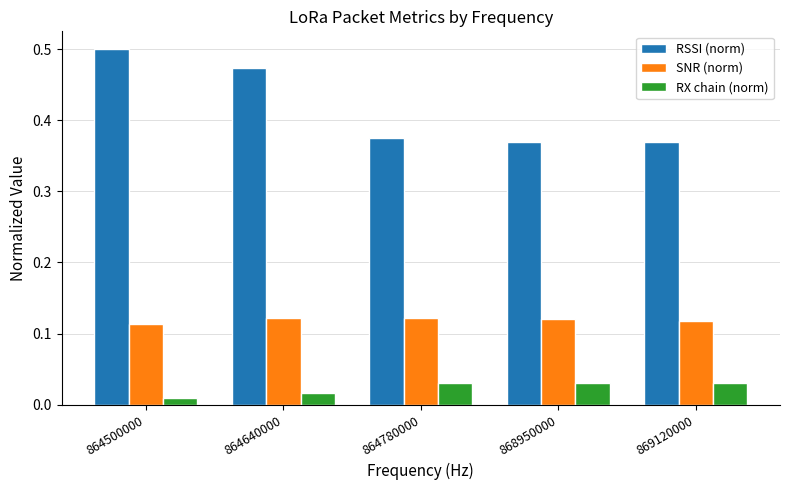

Which series has the largest range (max minus min)?

RSSI (norm)